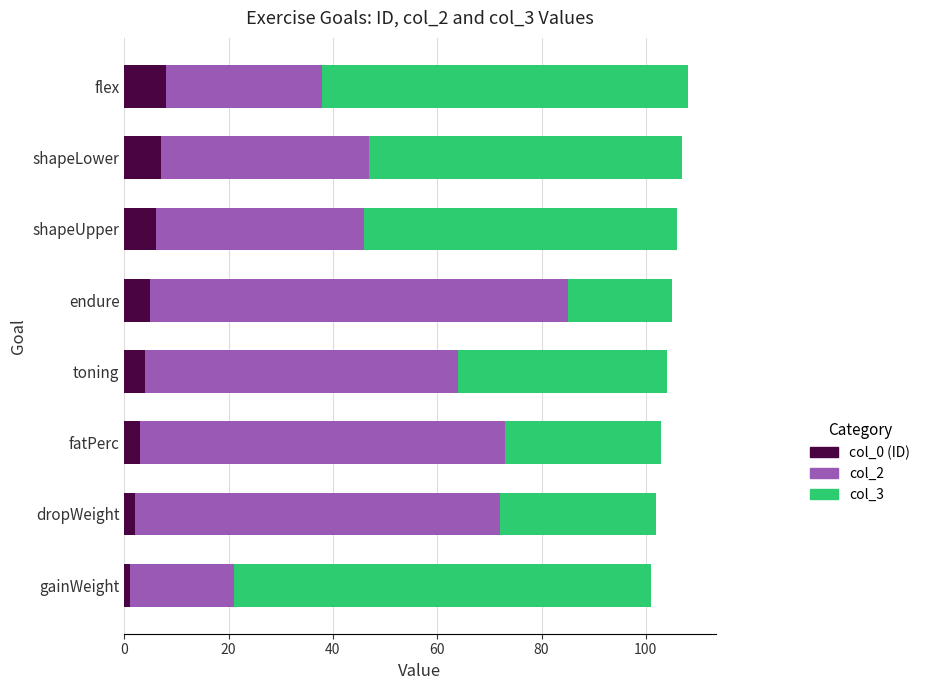

What is the total value across all series at endure?

105